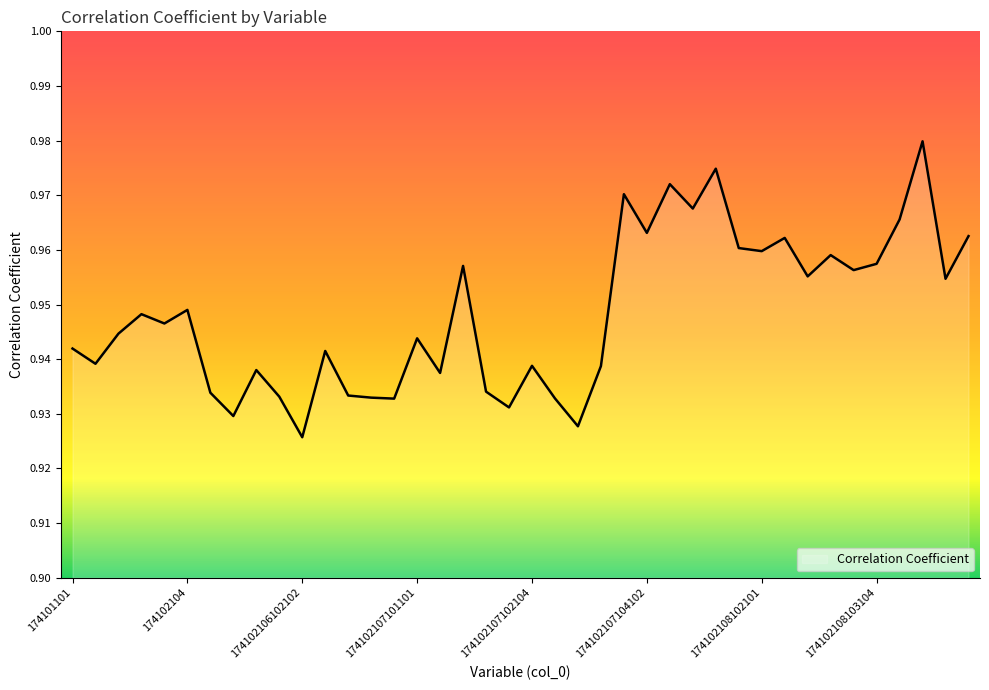

Does the chart have visible grid lines?

No